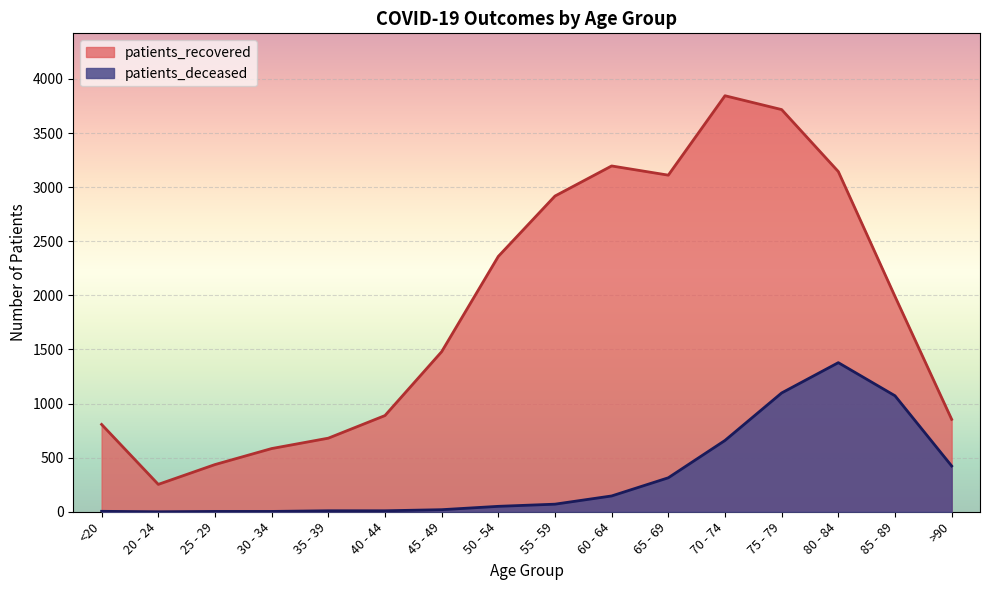

What is the total value across all series at <20?

811